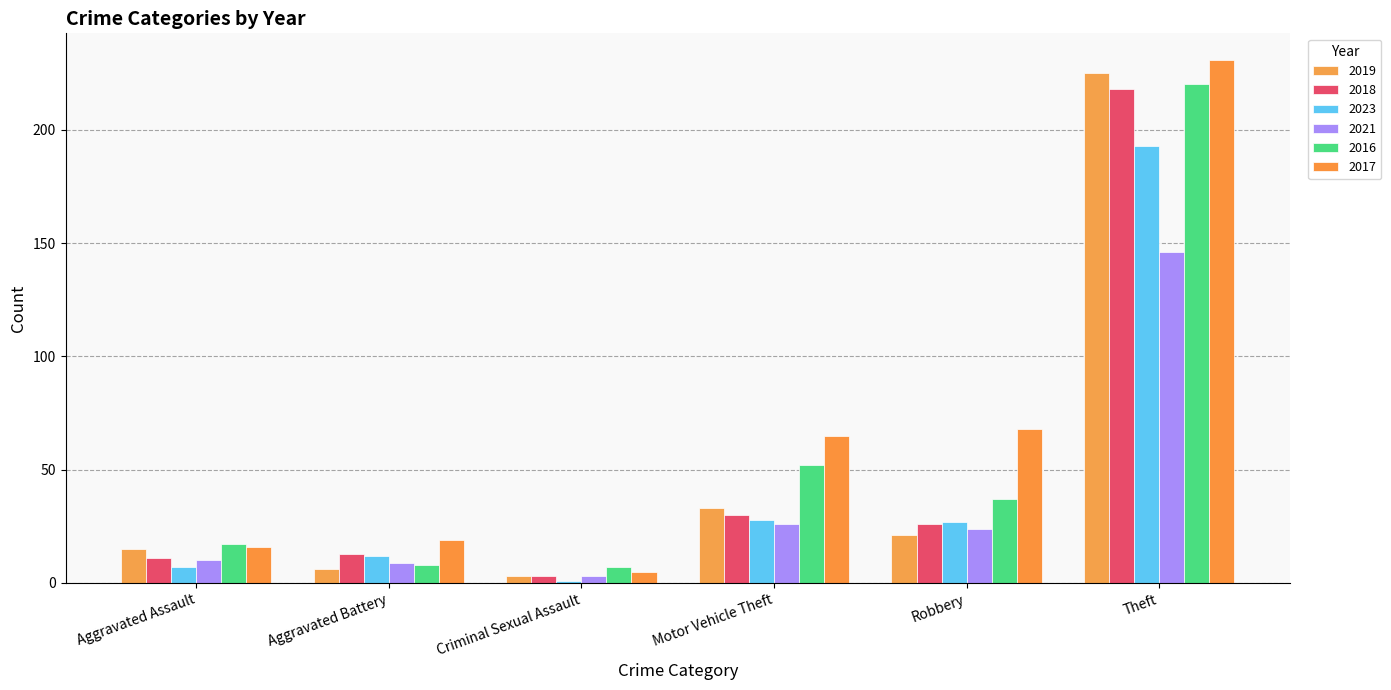

At which category is the sum across all series the highest?

Theft